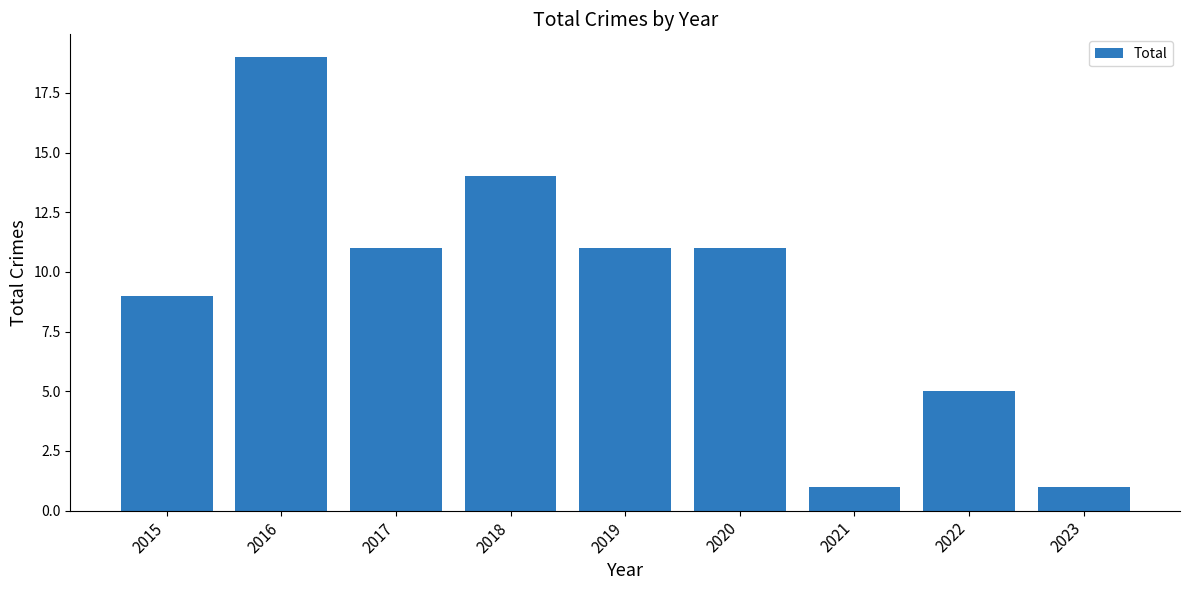

What is the difference between the maximum and minimum values?

18